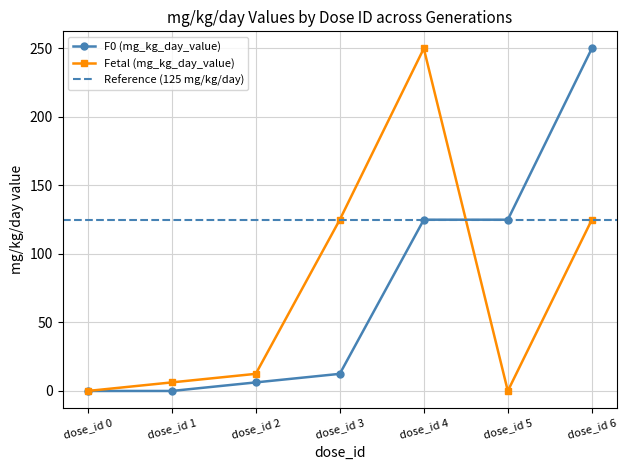

Which has a higher value, dose_id 2 or dose_id 3?

dose_id 3